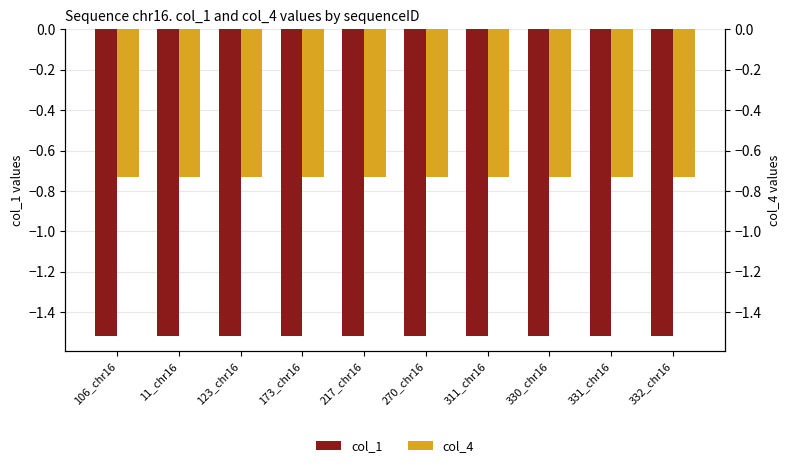

Reading right to left, extract all data points from this chart.

col_1: -1.5	-1.5	-1.5	-1.5	-1.5	-1.5	-1.5	-1.5	-1.5	-1.5
col_4: -0.7	-0.7	-0.7	-0.7	-0.7	-0.7	-0.7	-0.7	-0.7	-0.7